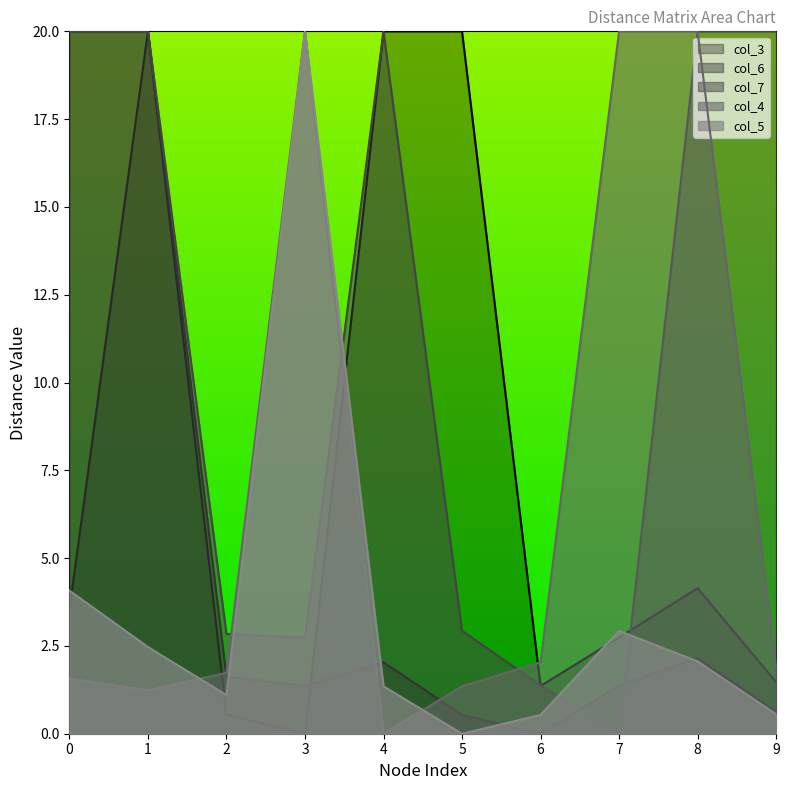

Rank the series by their maximum value, from lowest to highest.

col_3, col_6, col_7, col_4, col_5